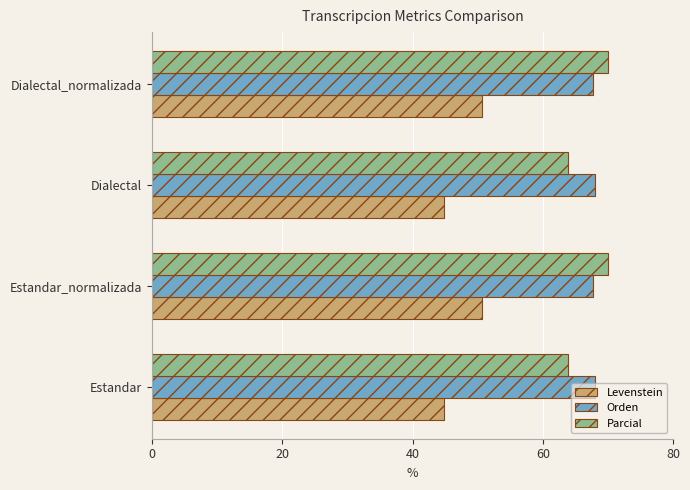

Read the Orden value at Dialectal.

68.0